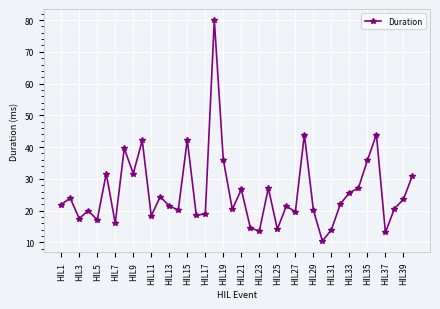

What is the average value?

25.8